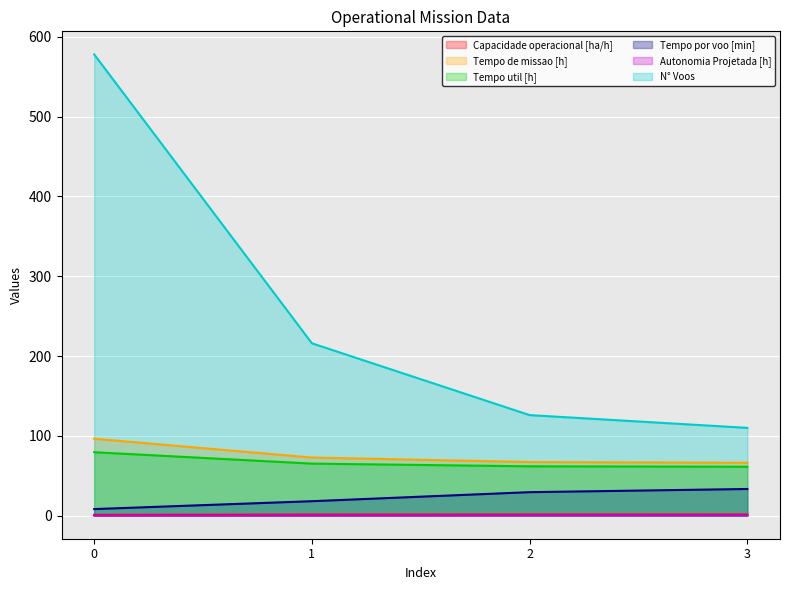

True or false: Tempo util [h] and Autonomia Projetada [h] cross at least once.

False